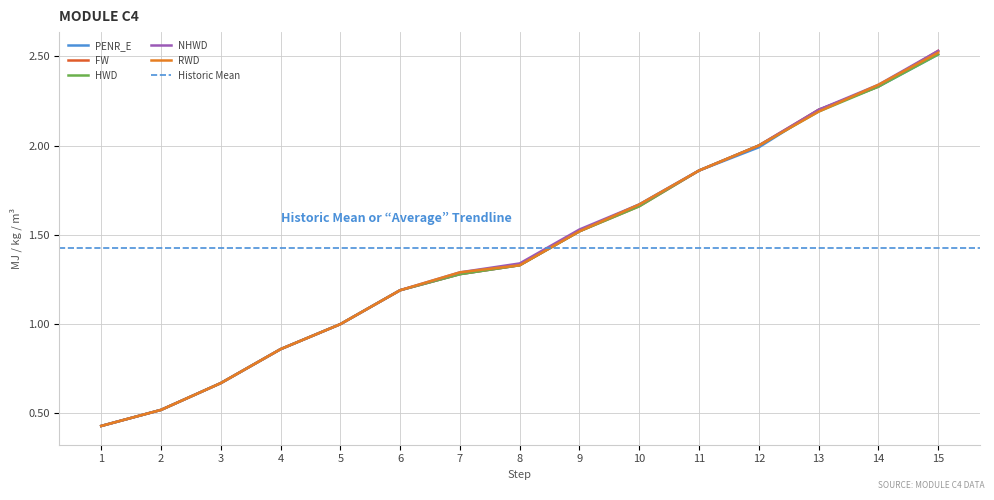

List the labels in order of RWD value, smallest first.

1, 2, 3, 4, 5, 6, 7, 8, 9, 10, 11, 12, 13, 14, 15